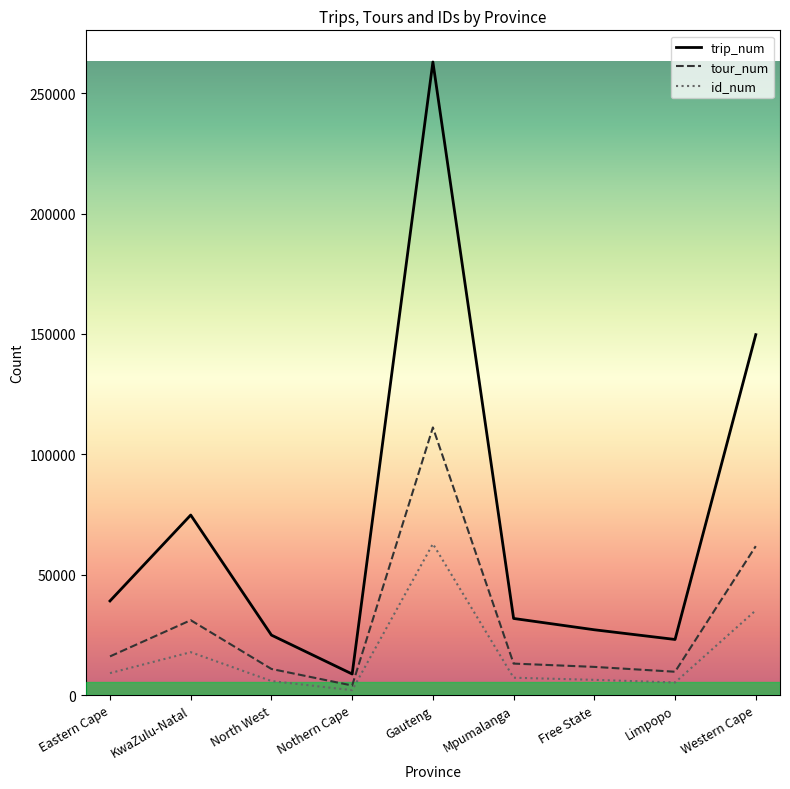

How many data points does each series have?

9